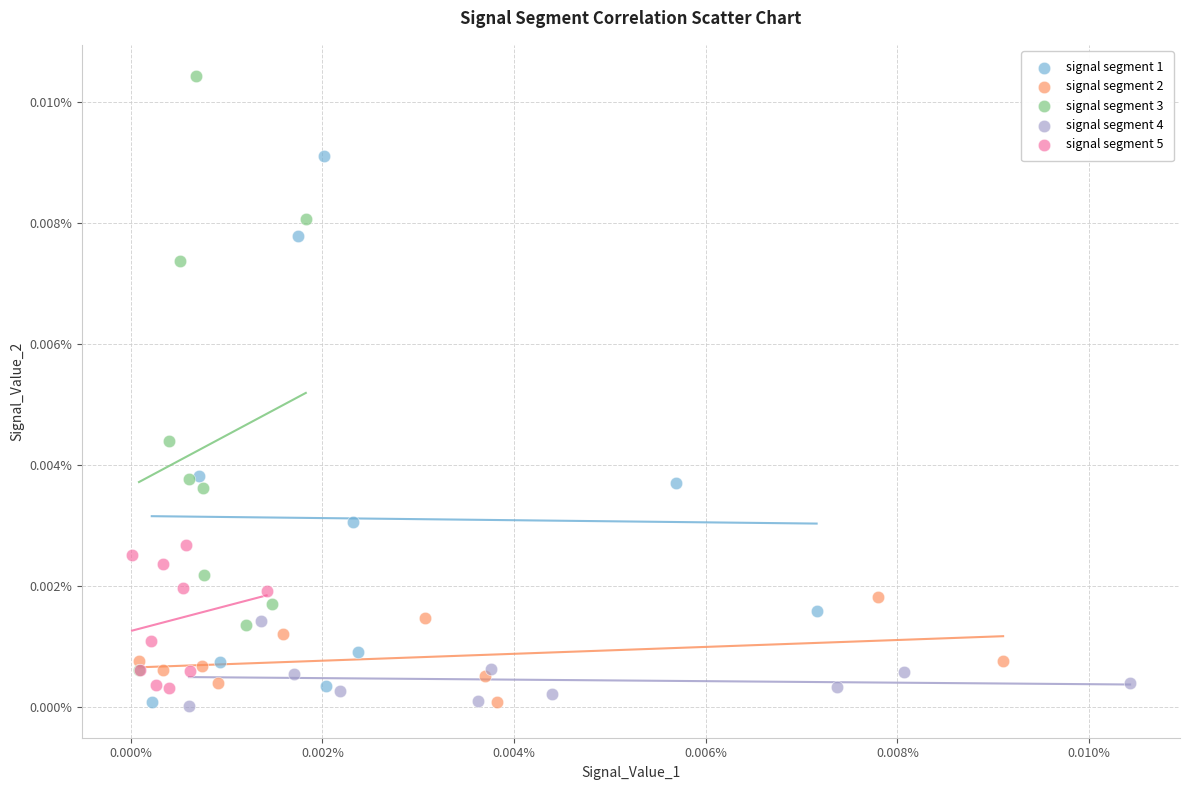

What are all the series names shown in the legend?

signal segment 1, signal segment 2, signal segment 3, signal segment 4, signal segment 5